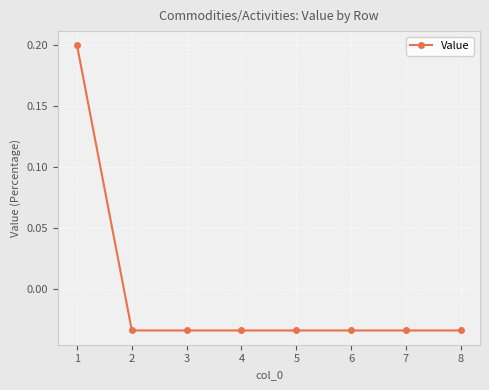

The chart shows a value of 0.2 at 1. True or false?

True